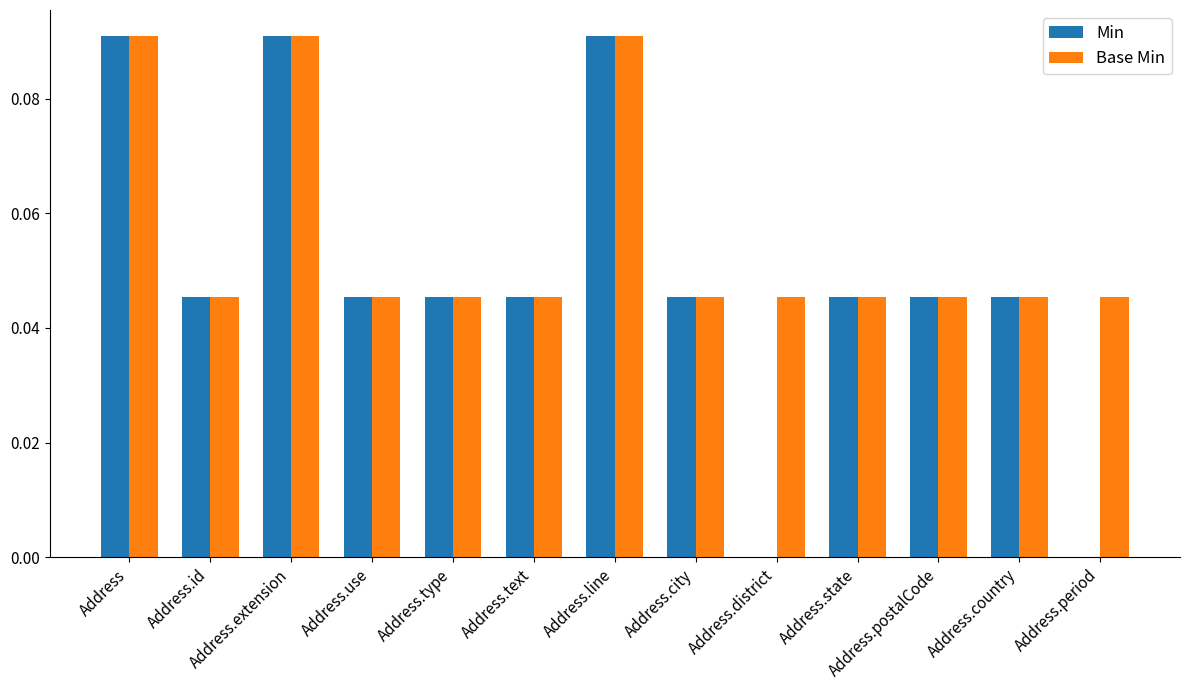

The value of Base Min at Address.type is 0.0. True or false?

True